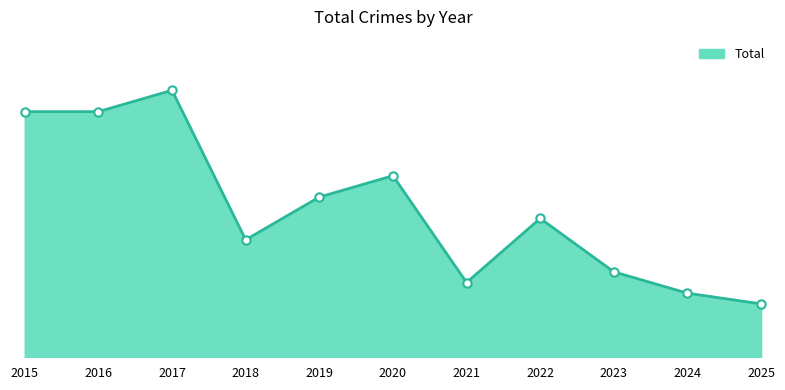

Is this an area chart (filled region under the line)?

Yes